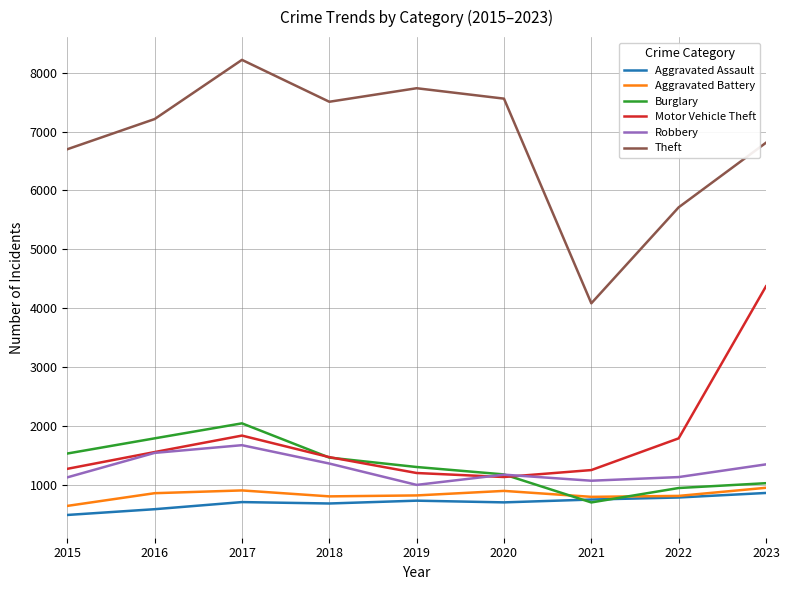

Rank the series by their maximum value, from highest to lowest.

Theft, Motor Vehicle Theft, Burglary, Robbery, Aggravated Battery, Aggravated Assault